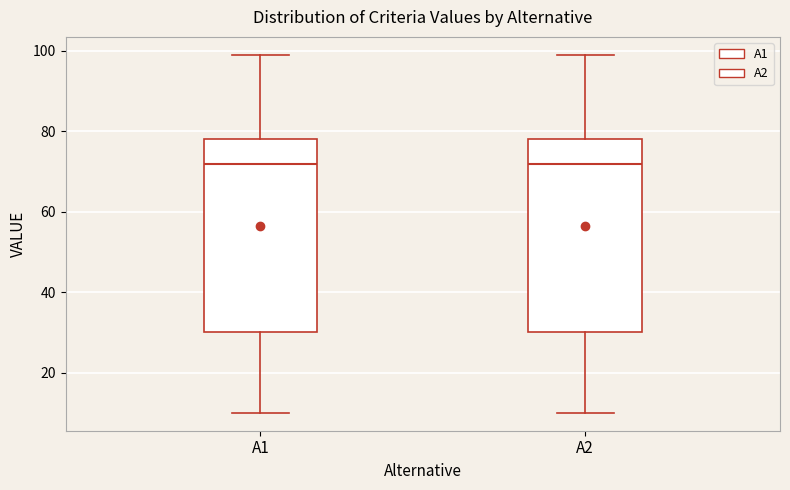

Where does the upper whisker of the box for A1 end on the y-axis? The values are not printed on the chart, so give them approximately, as read against the axis.

100